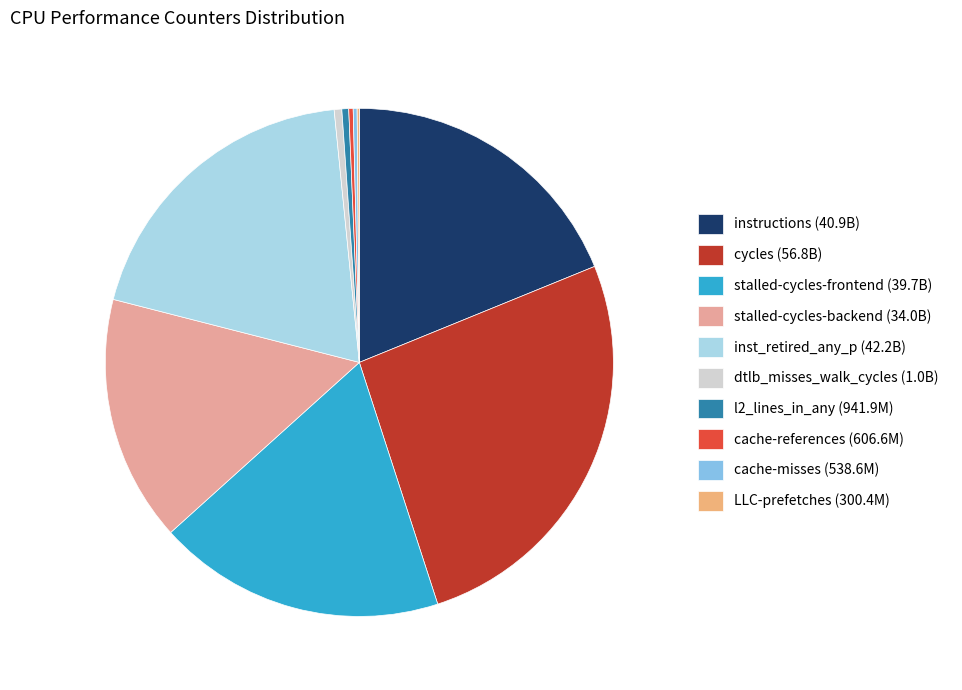

Does cache-references account for over 50% of the chart?

No